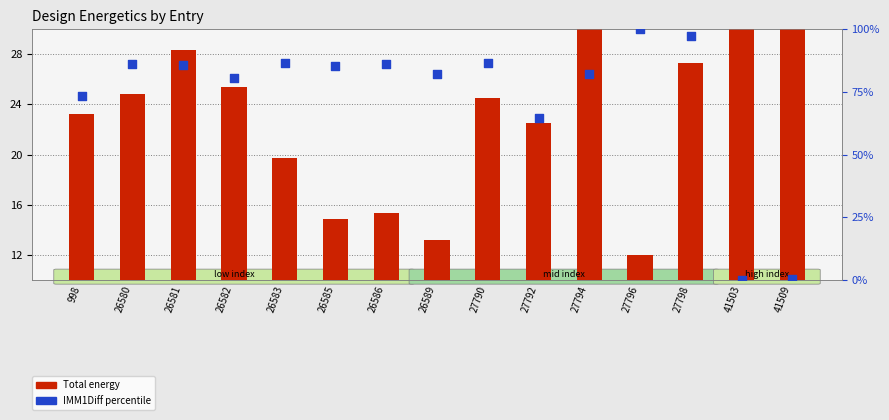

At which category is the sum across all series the highest?

27798